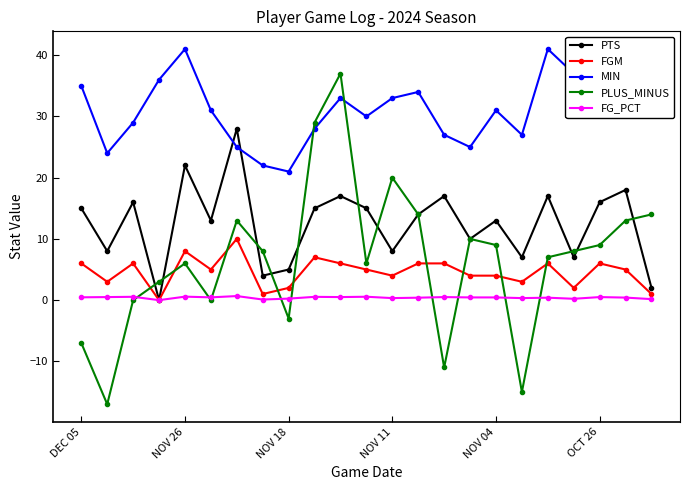

What is the value of the PLUS_MINUS point at the 10th from the left?

29.0